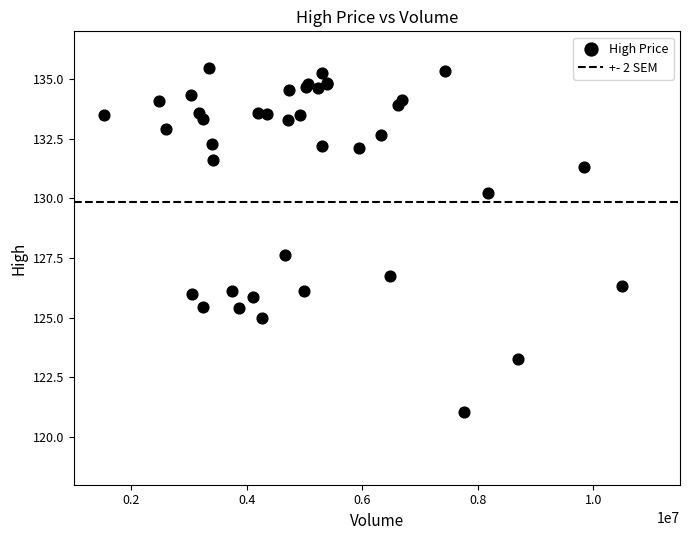

What Y value in the scatter plot is closest to 128?

127.6